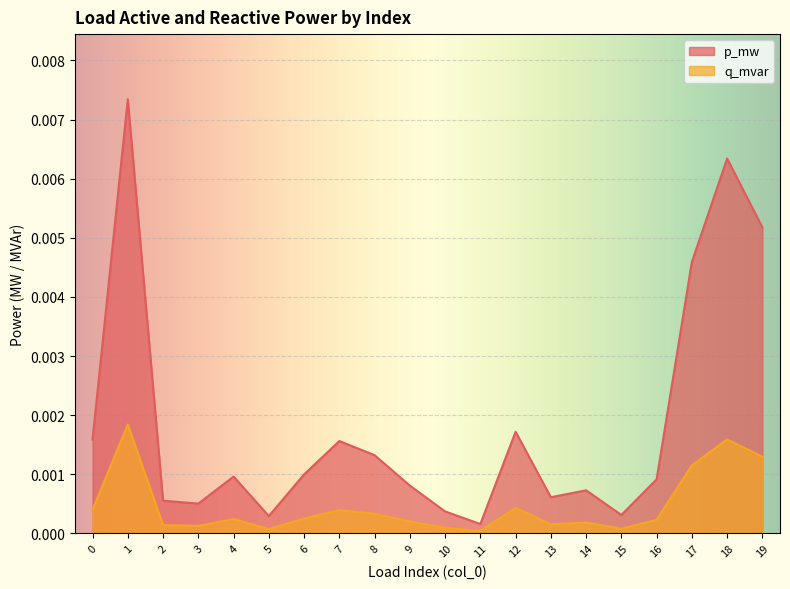

True or false: q_mvar and p_mw cross at least once.

False